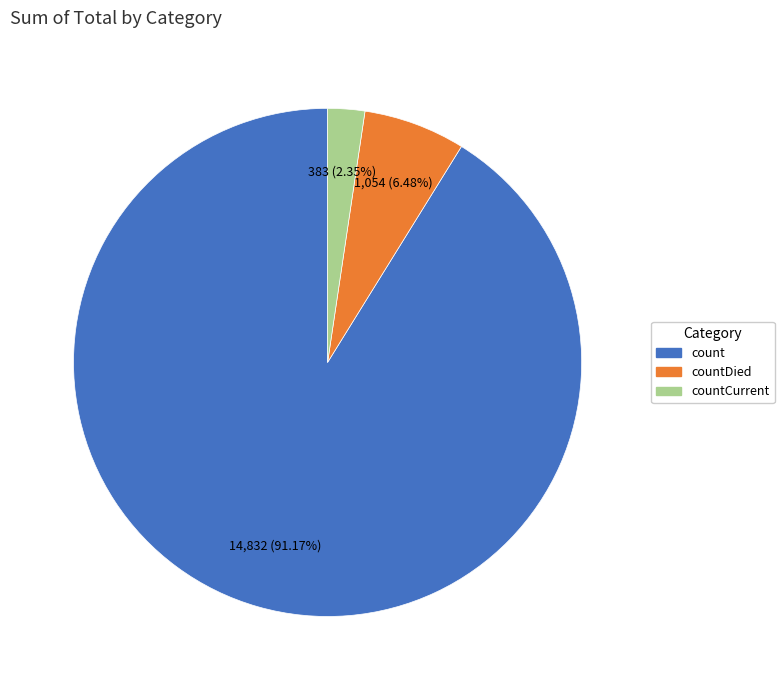

Is there a majority slice in this chart?

Yes